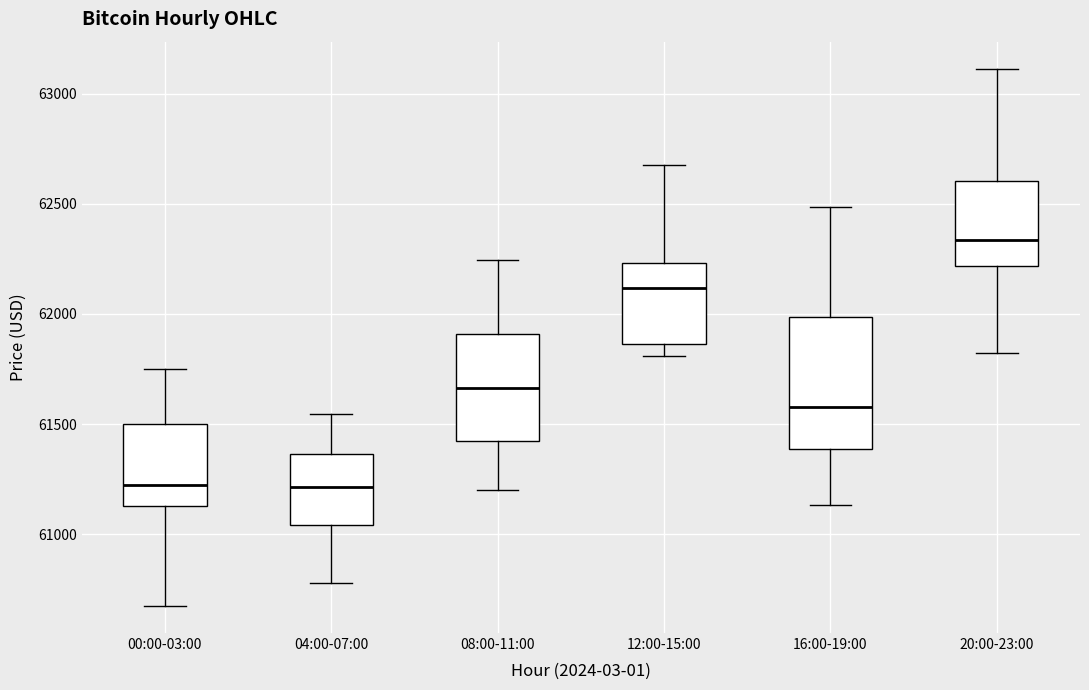

Reading left to right, transcribe this box plot: for each box, give where its median line is, the range the box spans, and where its two whiskers end, as read against the y-axis. The values are not printed on the chart, so give them approximately, as read against the axis.

00:00-03:00: median 61200, box 61150 to 61500, whiskers 60650 to 61750
04:00-07:00: median 61200, box 61050 to 61350, whiskers 60800 to 61550
08:00-11:00: median 61650, box 61400 to 61900, whiskers 61200 to 62250
12:00-15:00: median 62100, box 61850 to 62250, whiskers 61800 to 62700
16:00-19:00: median 61600, box 61400 to 62000, whiskers 61150 to 62500
20:00-23:00: median 62350, box 62200 to 62600, whiskers 61800 to 63100